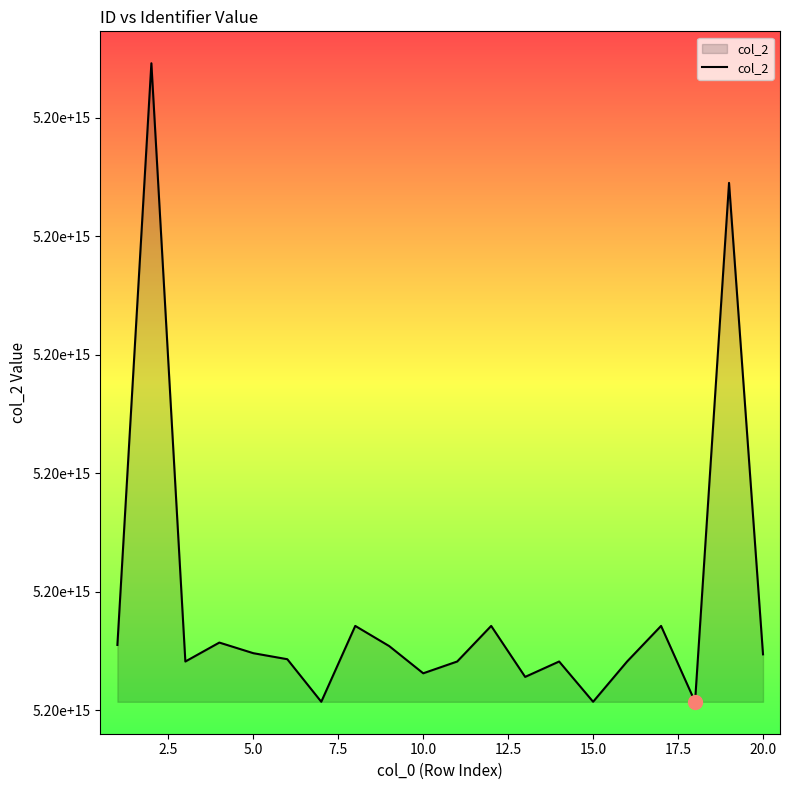

What is the minimum value shown in the chart?

5203090706840004